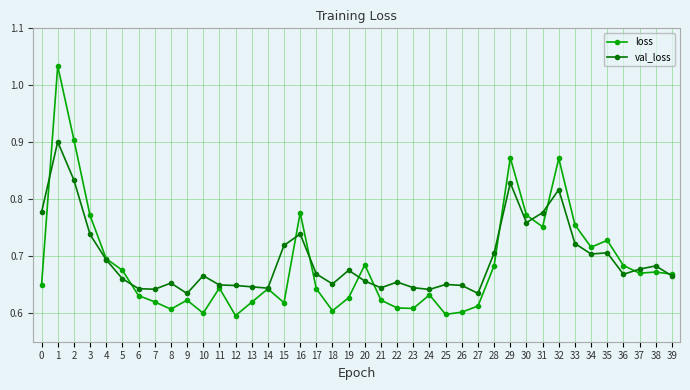

Where do val_loss and loss first cross each other?

0 and 1